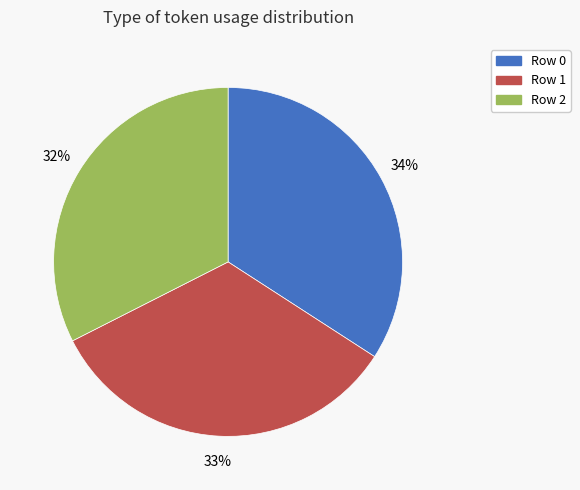

The Row 0 slice represents 34% of the pie. True or false?

True